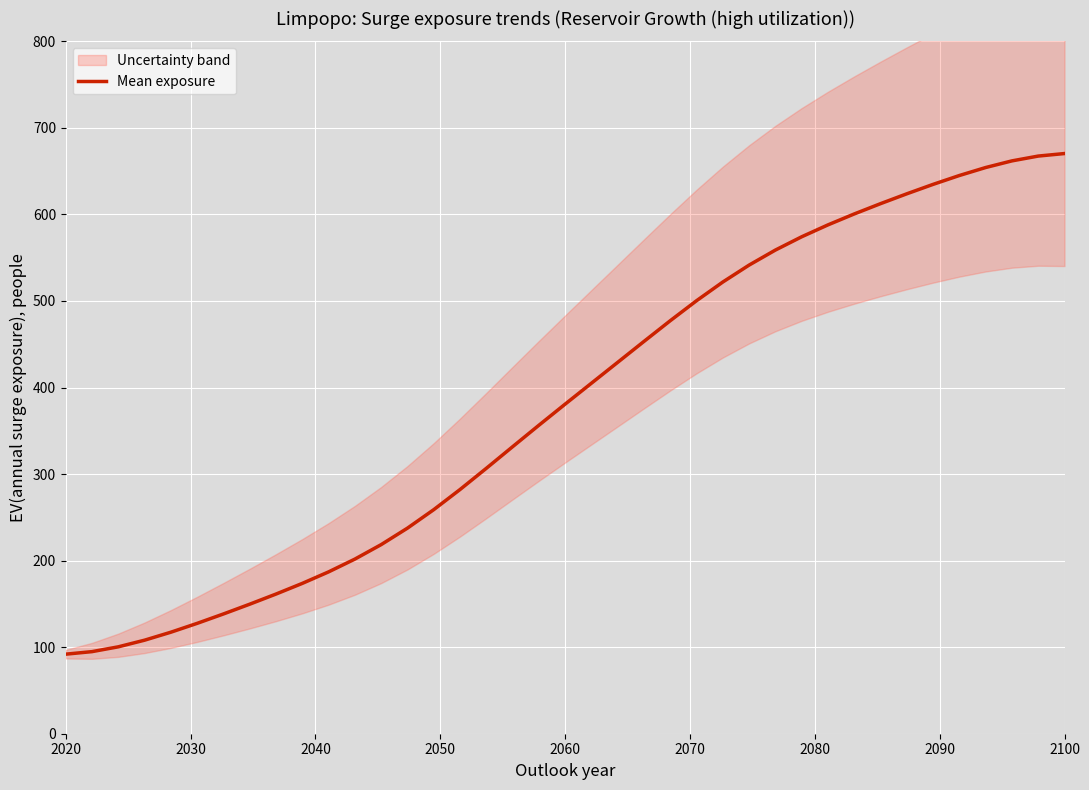

How many distinct data groups are displayed?

1